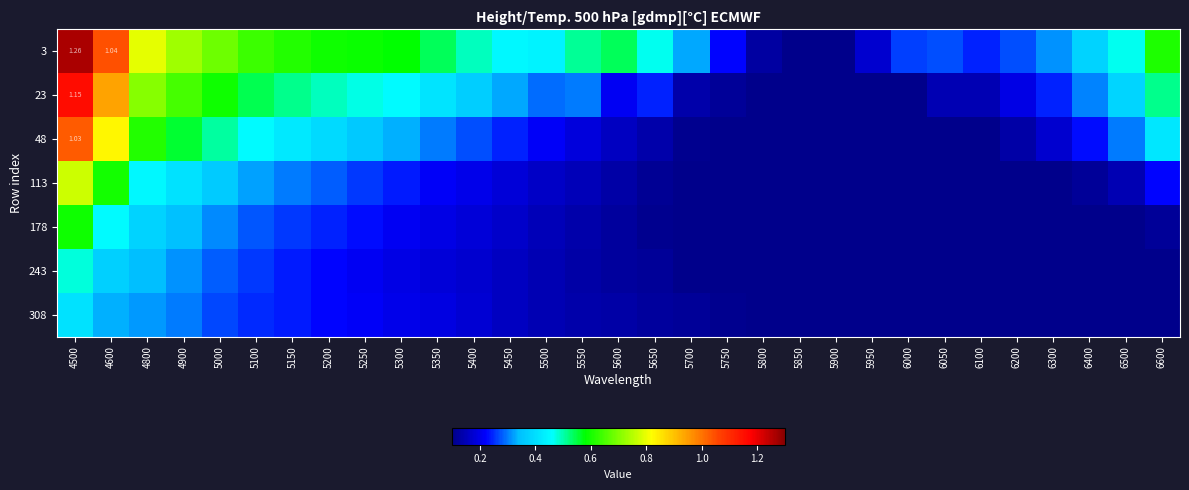

Rank the categories by 3 value from highest to lowest.

4500, 4600, 4800, 4900, 5000, 5100, 5150, 6600, 5200, 5250, 5300, 5600, 5350, 5550, 5400, 5650, 6500, 5450, 5500, 6400, 5700, 6300, 6200, 6050, 6000, 6100, 5750, 5950, 5800, 5850, 5900